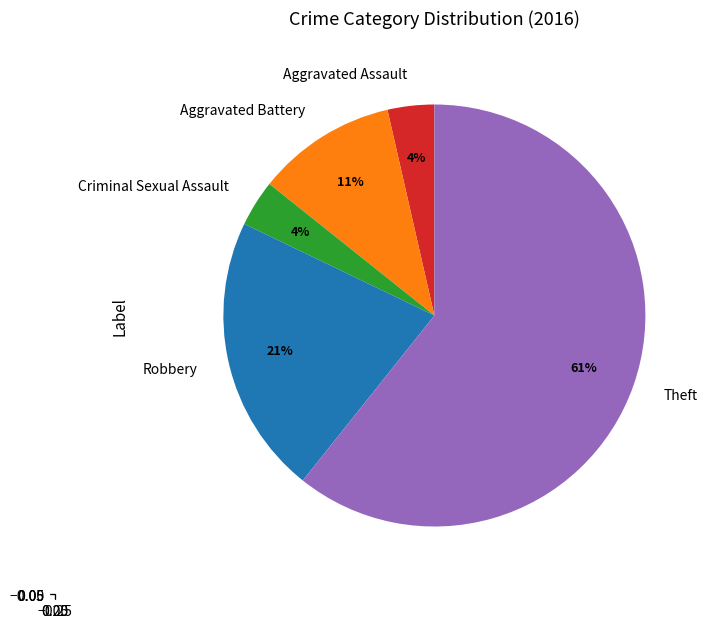

Is it true that Aggravated Assault is 4% of the pie?

True